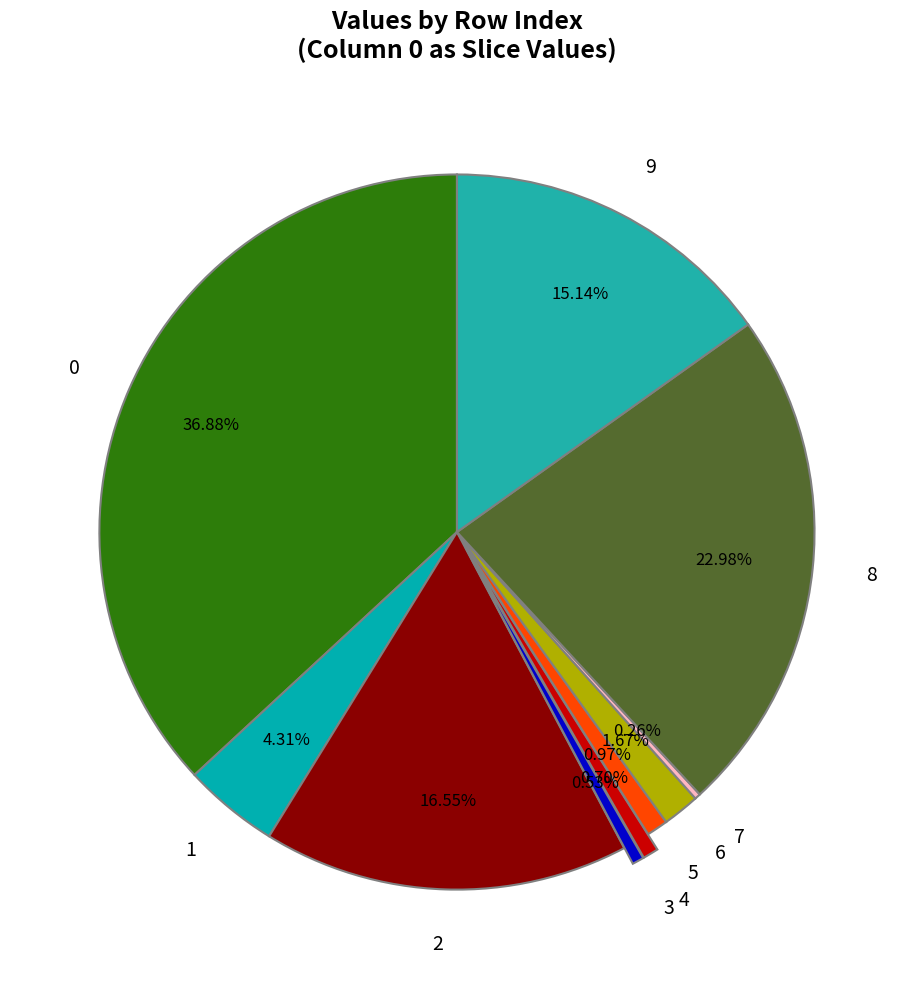

Does any single category account for the majority?

No